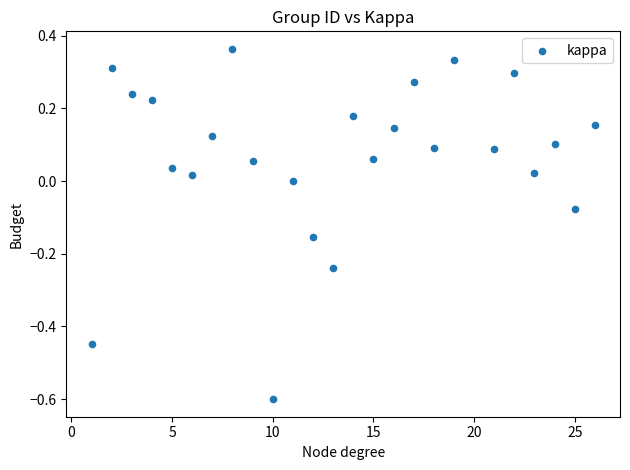

What is the range of Y values (max minus min)?

1.0